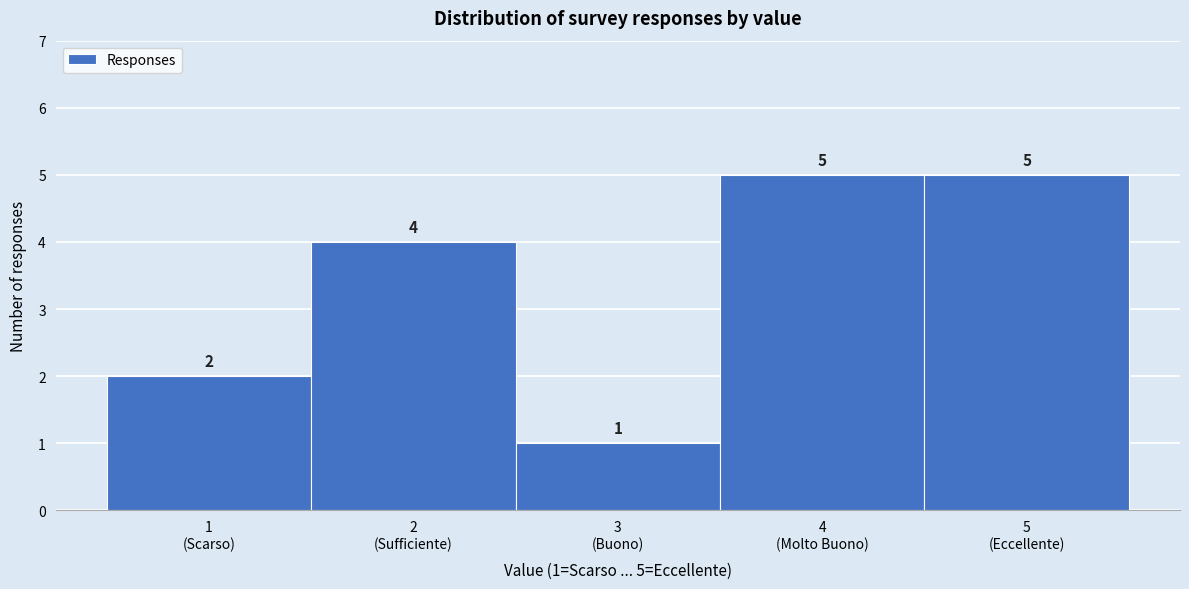

Reading right to left, extract all data points from this chart.

5	5	1	4	2